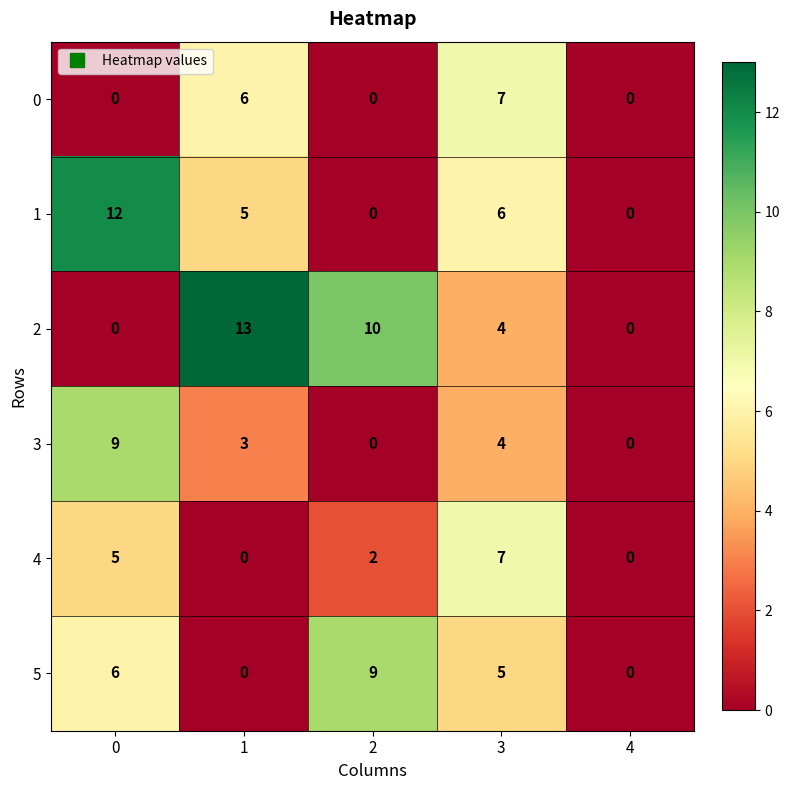

How many values in the 2 series are below 4?

2